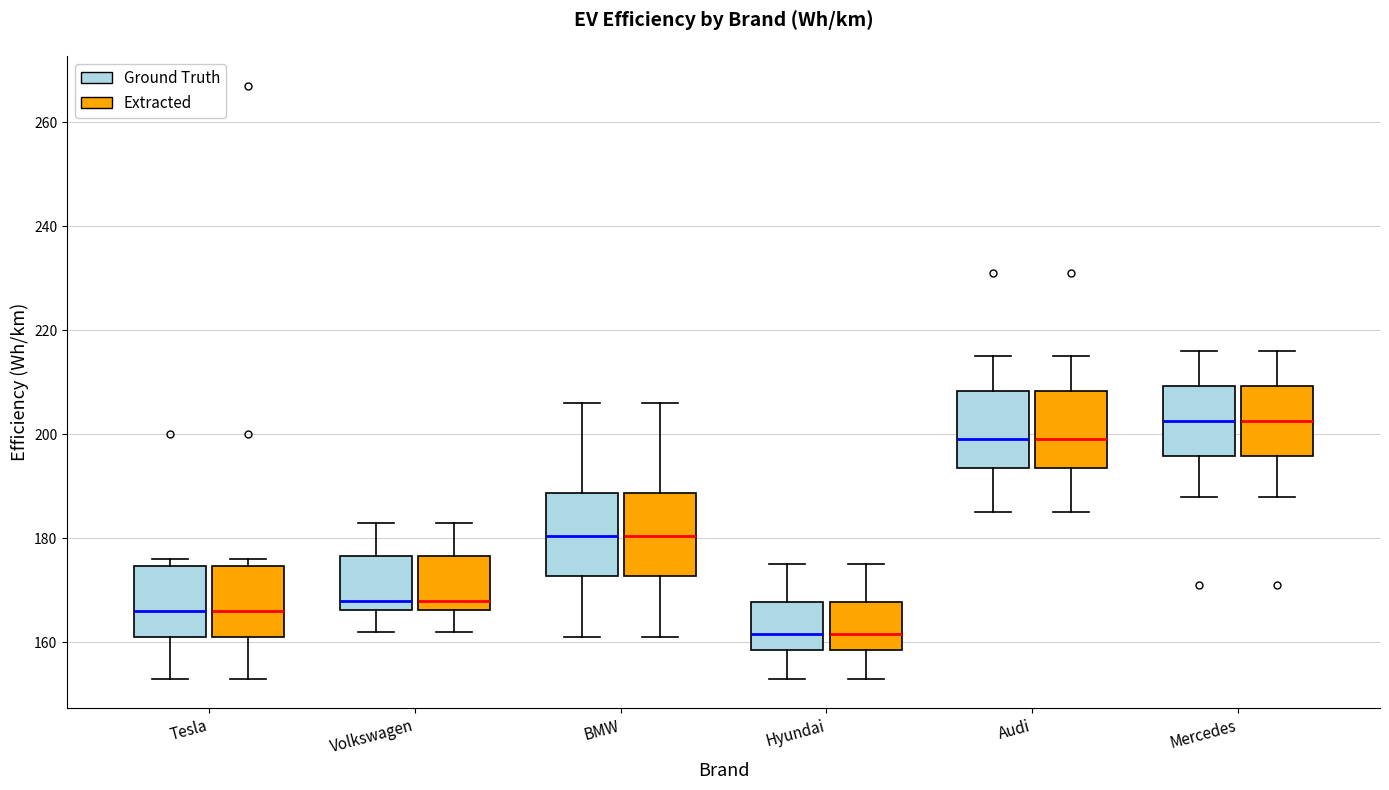

Reading left to right, transcribe this box plot: for each box, give where its median line is, the range the box spans, and where its two whiskers end, as read against the y-axis. The values are not printed on the chart, so give them approximately, as read against the axis.

Tesla (Ground Truth): median 166, box 162 to 174, whiskers 154 to 176
Tesla (Extracted): median 166, box 162 to 174, whiskers 154 to 176
Volkswagen (Ground Truth): median 168, box 166 to 176, whiskers 162 to 184
Volkswagen (Extracted): median 168, box 166 to 176, whiskers 162 to 184
BMW (Ground Truth): median 180, box 172 to 188, whiskers 162 to 206
BMW (Extracted): median 180, box 172 to 188, whiskers 162 to 206
Hyundai (Ground Truth): median 162, box 158 to 168, whiskers 154 to 176
Hyundai (Extracted): median 162, box 158 to 168, whiskers 154 to 176
Audi (Ground Truth): median 200, box 194 to 208, whiskers 186 to 216
Audi (Extracted): median 200, box 194 to 208, whiskers 186 to 216
Mercedes (Ground Truth): median 202, box 196 to 210, whiskers 188 to 216
Mercedes (Extracted): median 202, box 196 to 210, whiskers 188 to 216